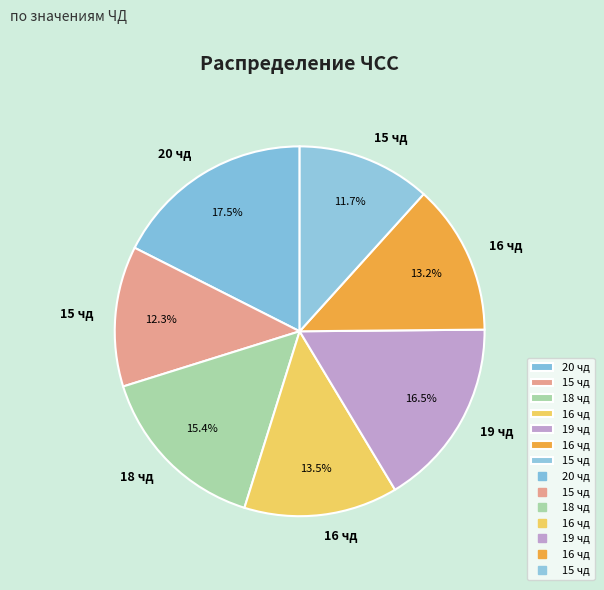

What is the largest slice in the pie chart?

20